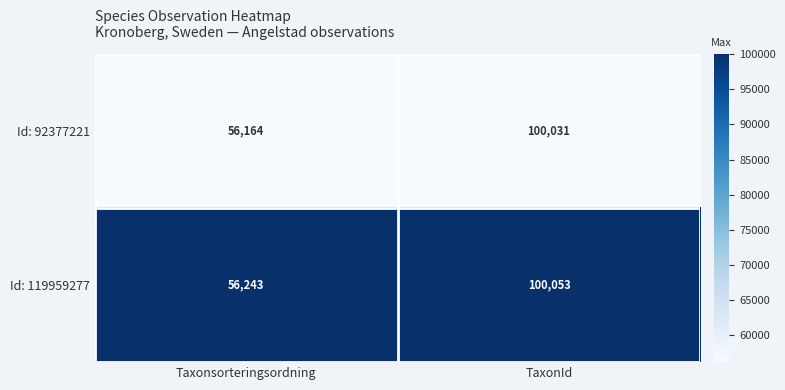

What is the difference between the Id: 119959277 values at TaxonId and Taxonsorteringsordning?

43810